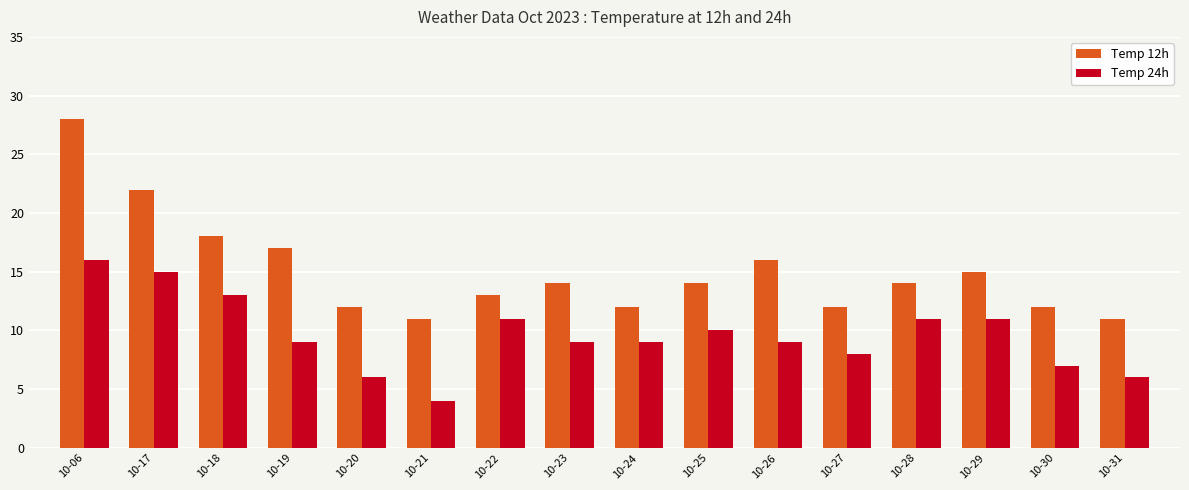

How many categories are shown in the chart?

16